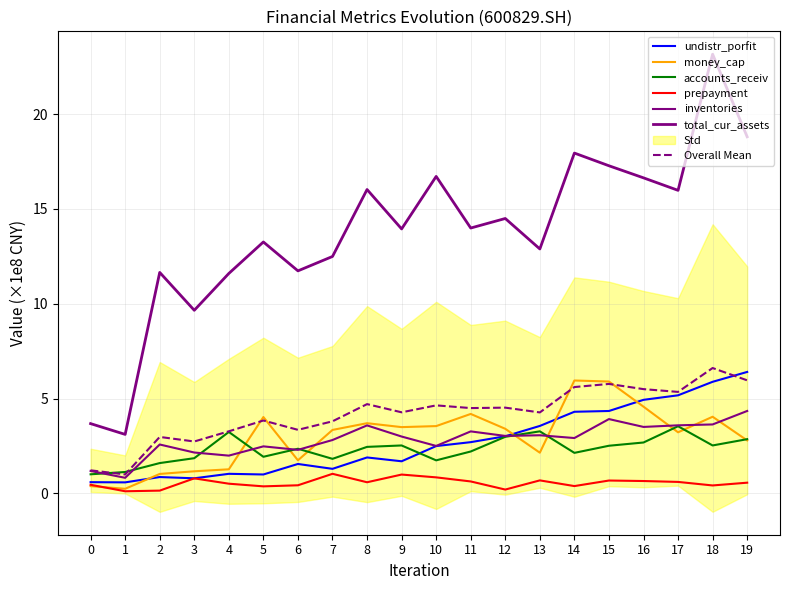

What is the difference between the maximum and minimum values in the prepayment series?

0.9